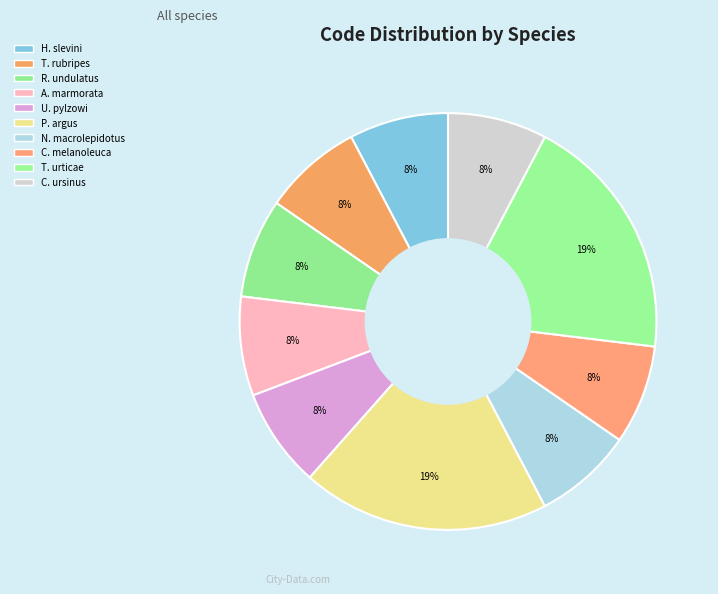

Count the number of slices in the pie.

10